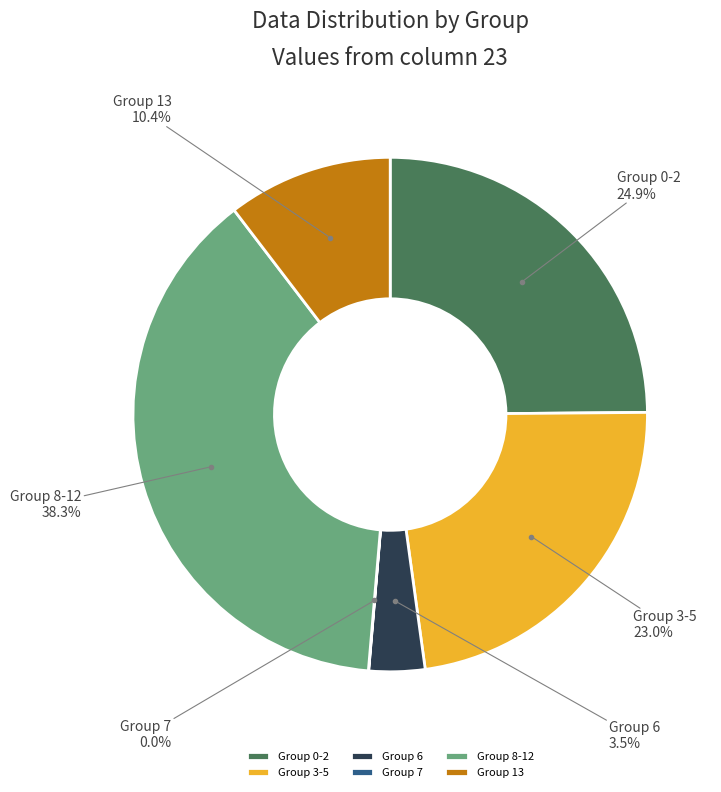

To the nearest percent, what is the difference between the largest and smallest slice percentages?

38%